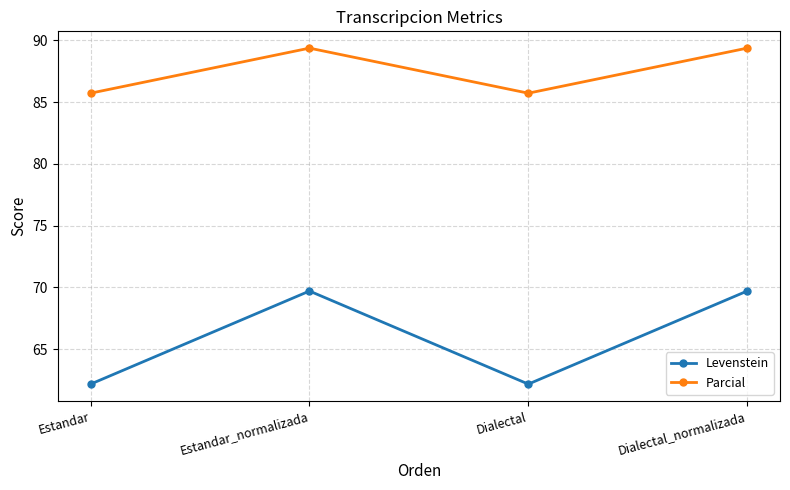

What is the lowest value of the Levenstein series?

62.2